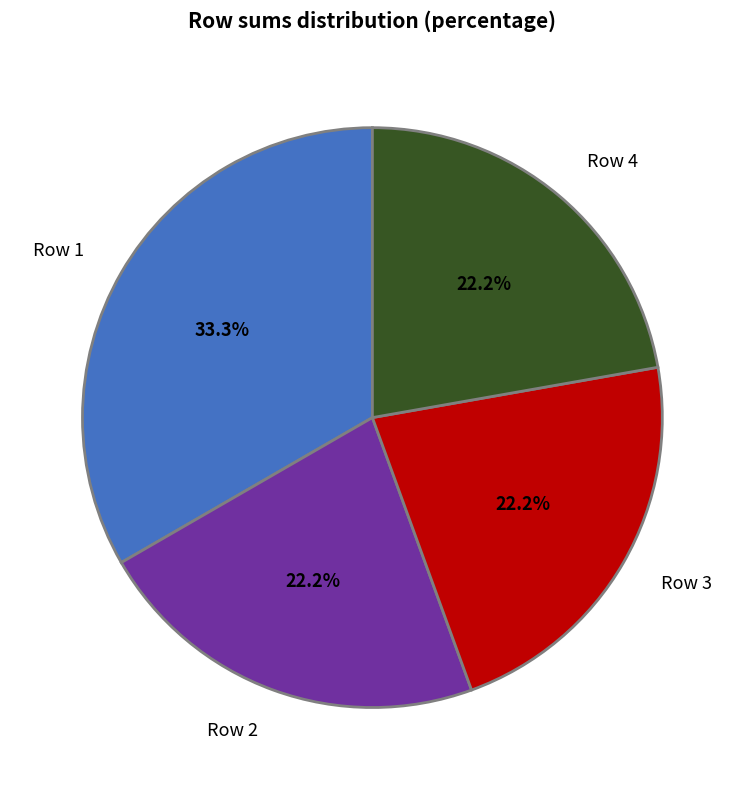

Which category has the biggest portion of the pie?

Row 1